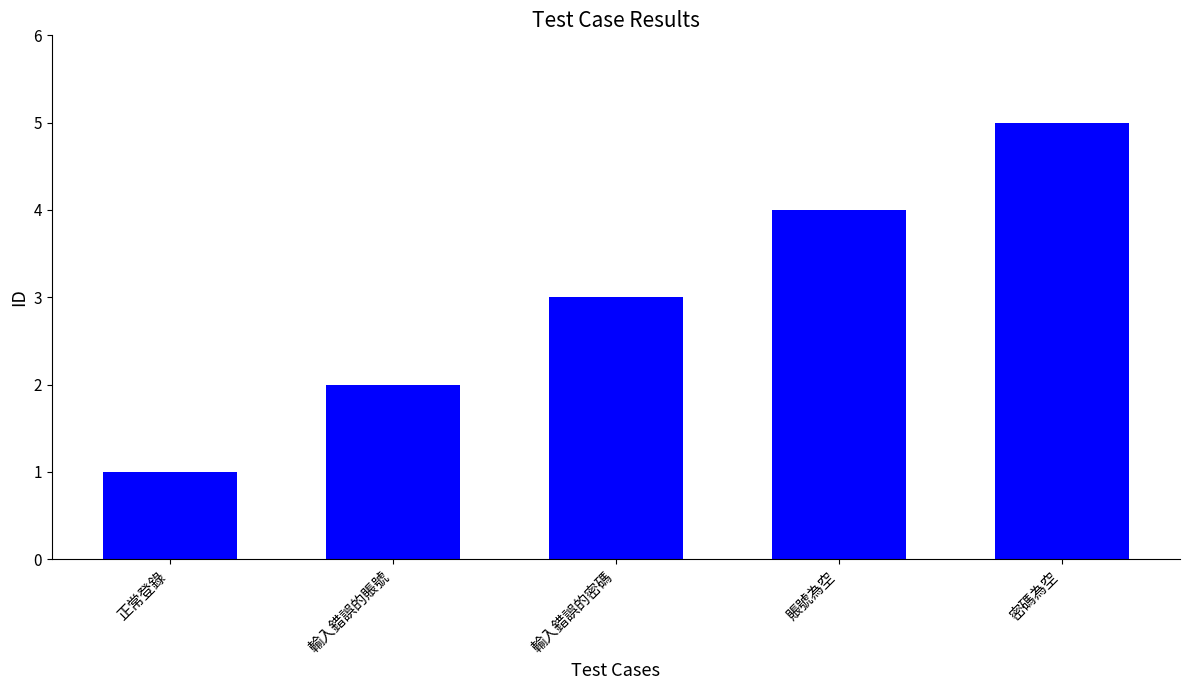

List the labels in order of value, smallest first.

正常登錄, 輸入錯誤的賬號, 輸入錯誤的密碼, 賬號為空, 密碼為空